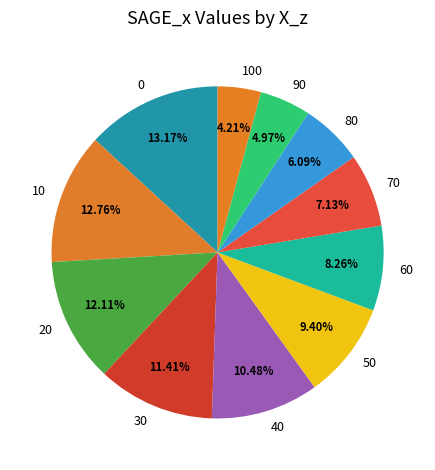

To the nearest percent, what is the difference between the 40 and 50 slice percentages?

1%